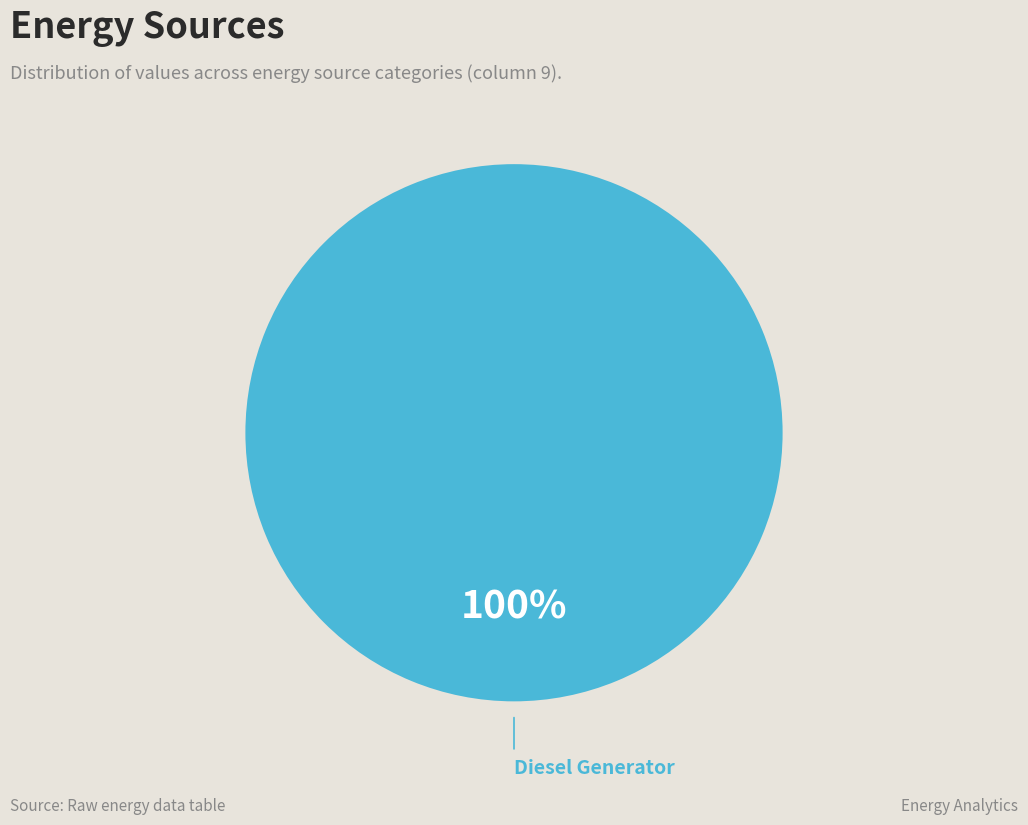

Is there any slice that represents more than half of the pie?

Yes